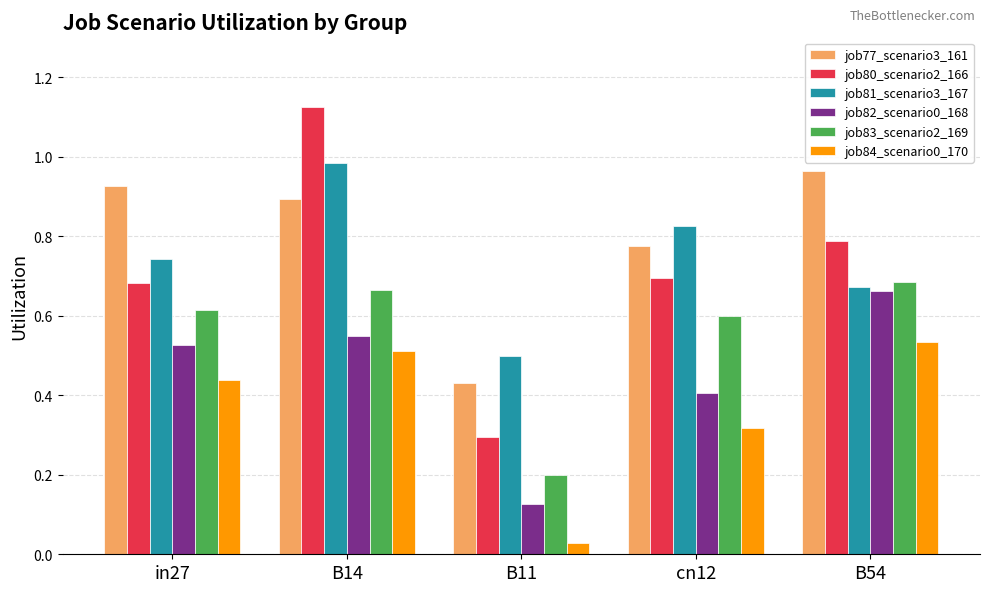

What is the sum of all job82_scenario0_168 values?

2.3